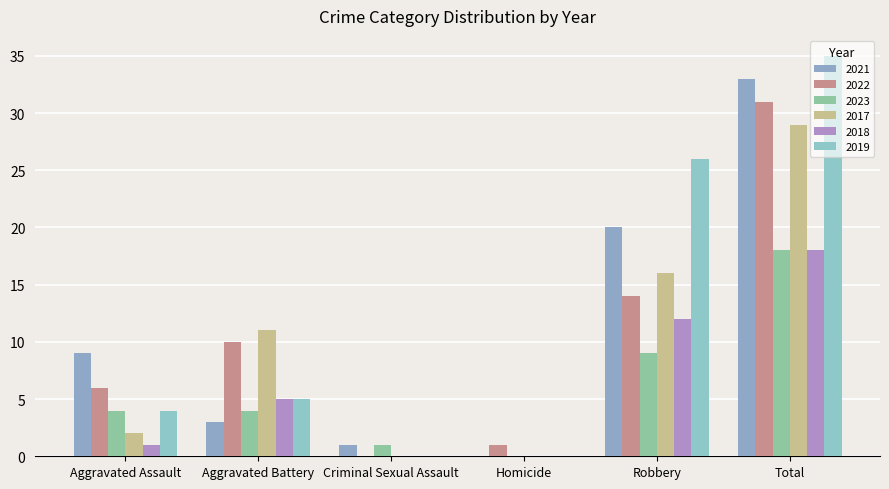

What value does the 2022 series have at Aggravated Assault, to the nearest 5?

5